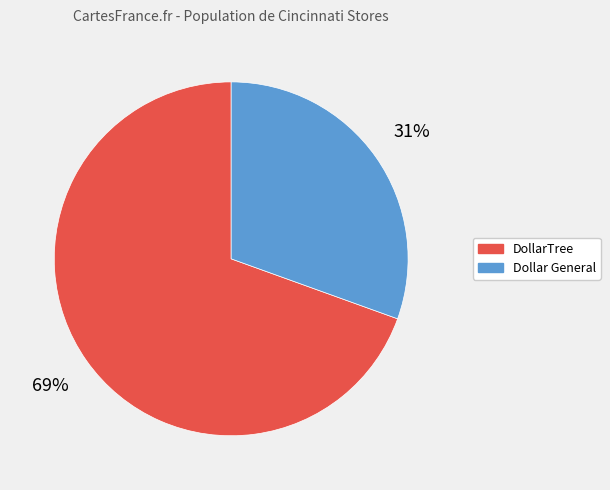

Which category has the smallest portion of the pie?

Dollar General